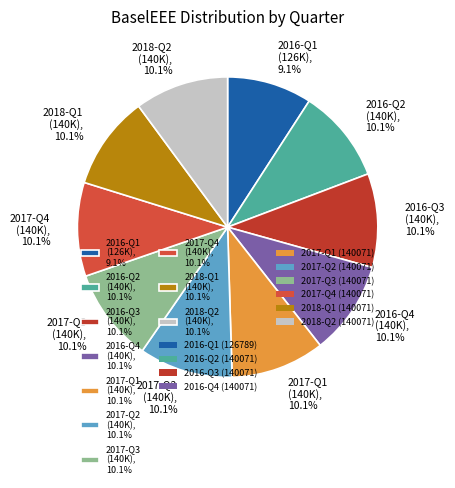

To the nearest percent, what is the difference between the largest and smallest slice percentages?

1%